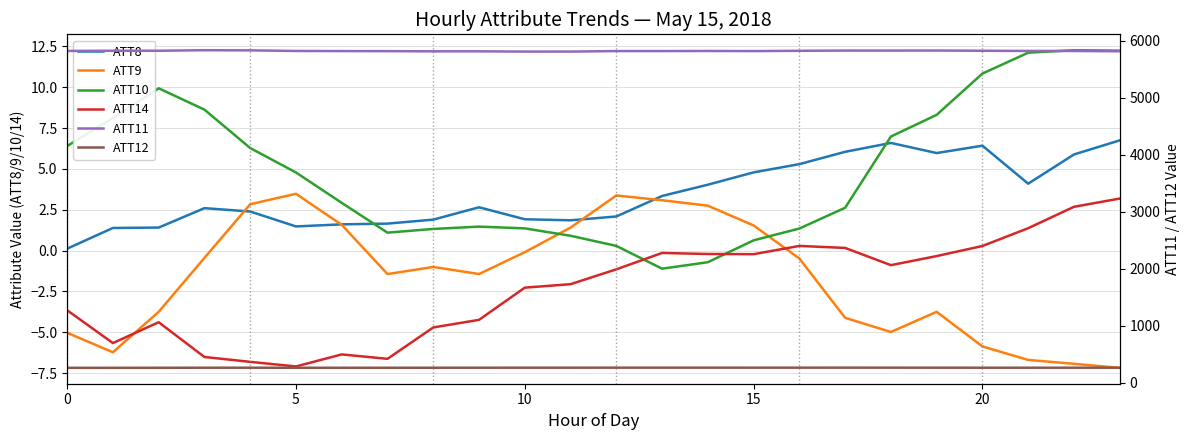

How many interior local valleys does the ATT11 series have?

4